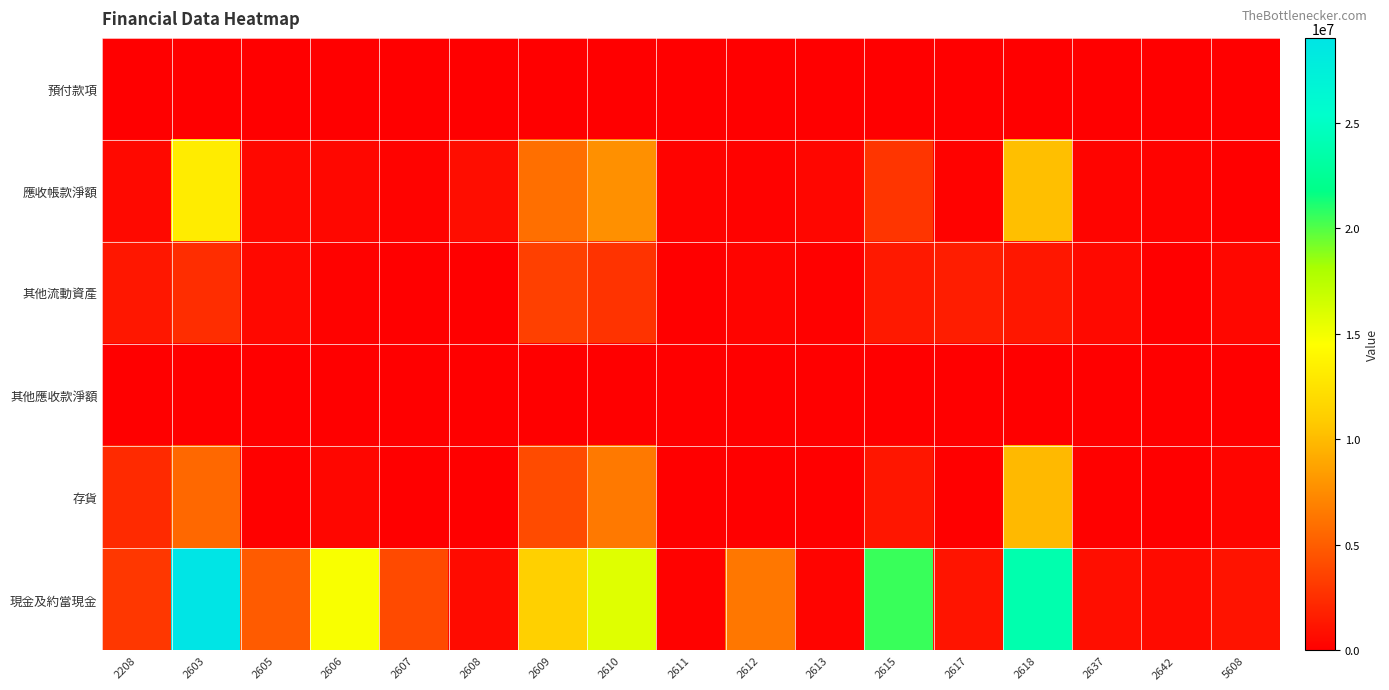

At which category is the sum across all series the highest?

2603